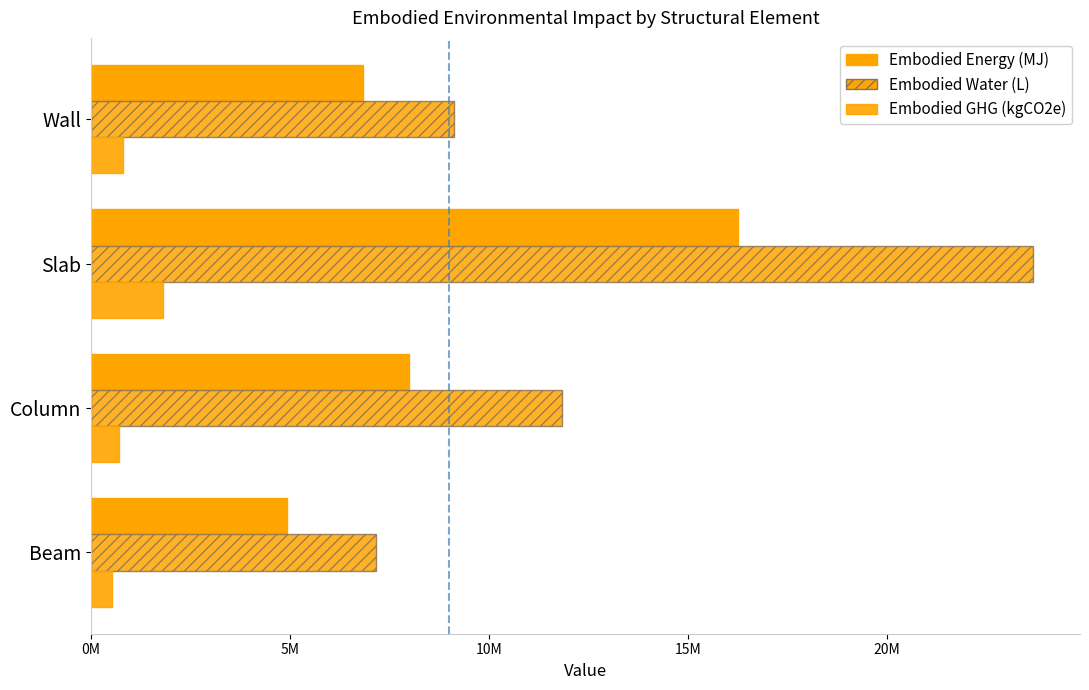

The Embodied_Water_(L) series shows 23679806.4 at Slab. True or false?

True